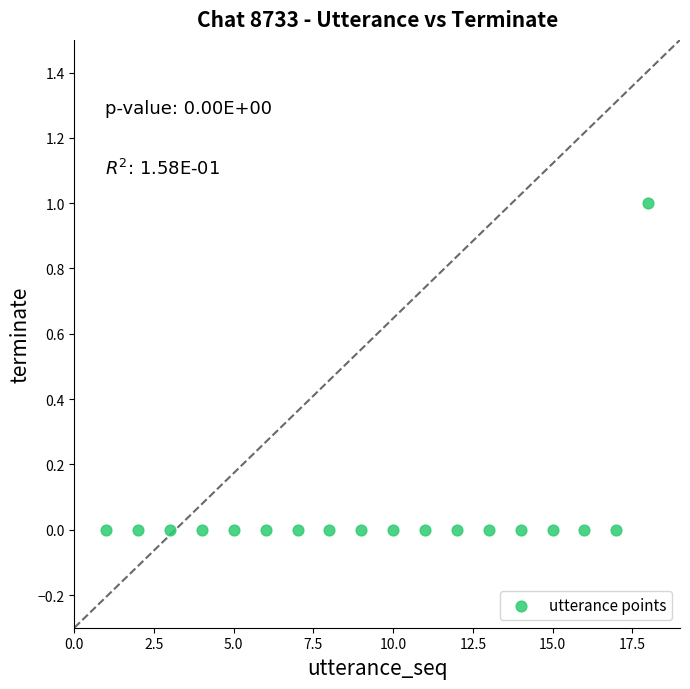

List the coordinates of all points as (Y, X) pairs, reading left to right.

(0, 1)  (0, 2)  (0, 3)  (0, 4)  (0, 5)  (0, 6)  (0, 7)  (0, 8)  (0, 9)  (0, 10)  (0, 11)  (0, 12)  (0, 13)  (0, 14)  (0, 15)  (0, 16)  (0, 17)  (1, 18)